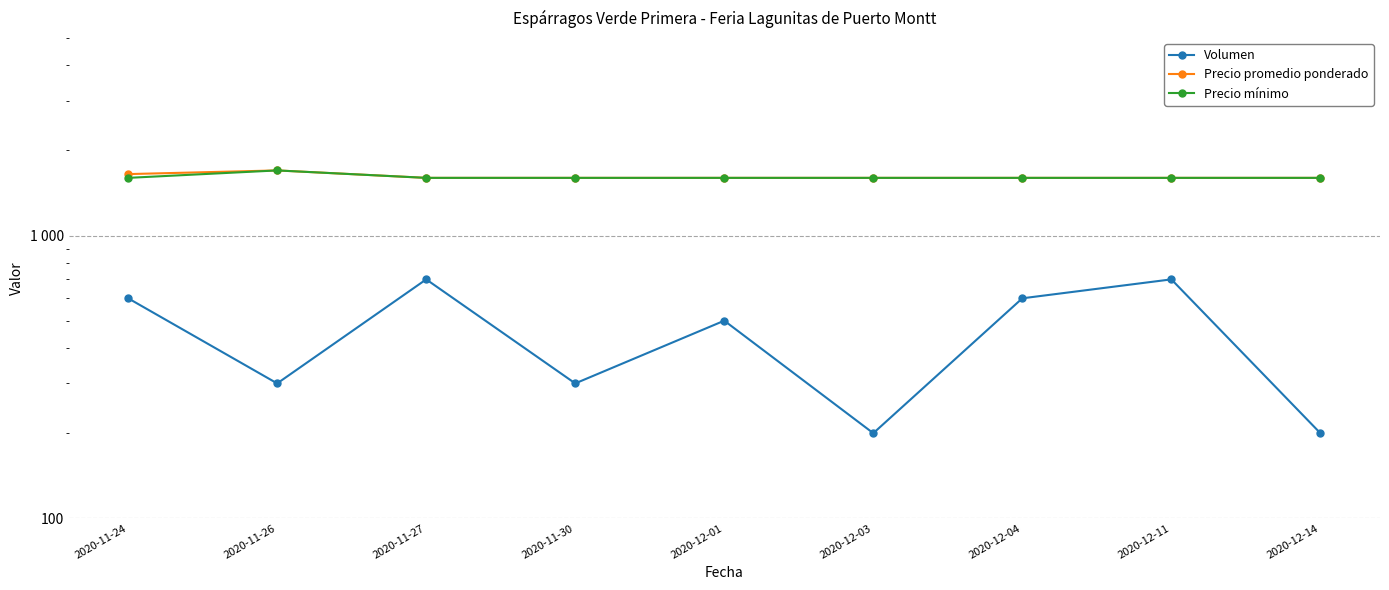

True or false: Precio mínimo and Precio promedio ponderado cross at least once.

False